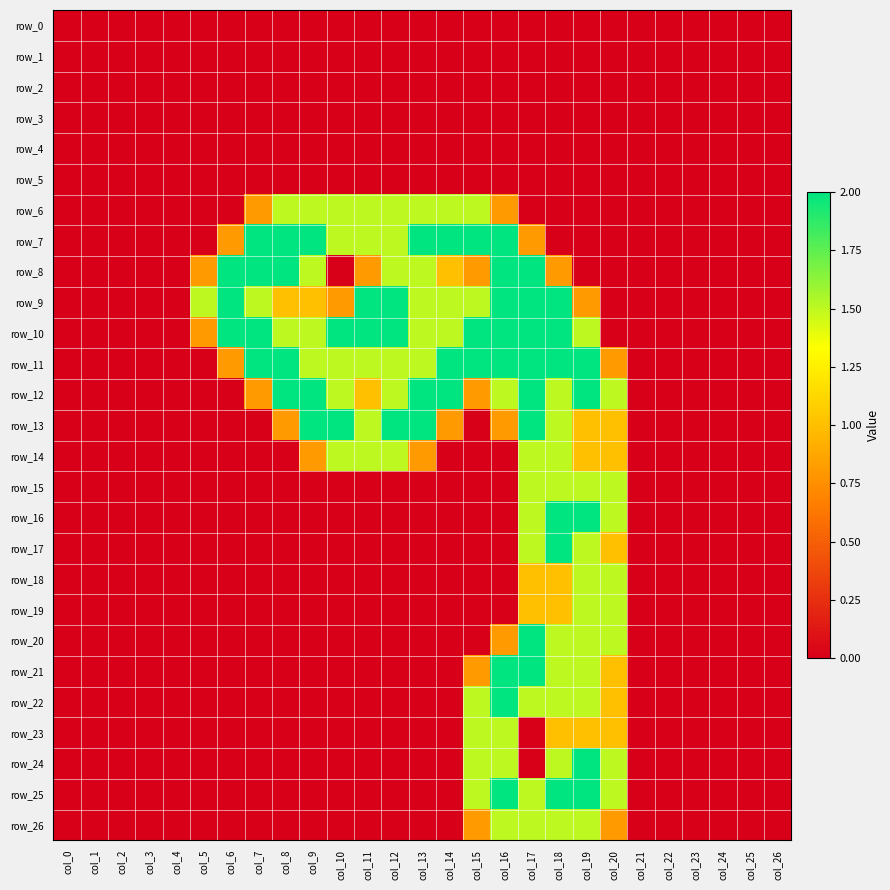

How many values in row_14 are above zero?

9